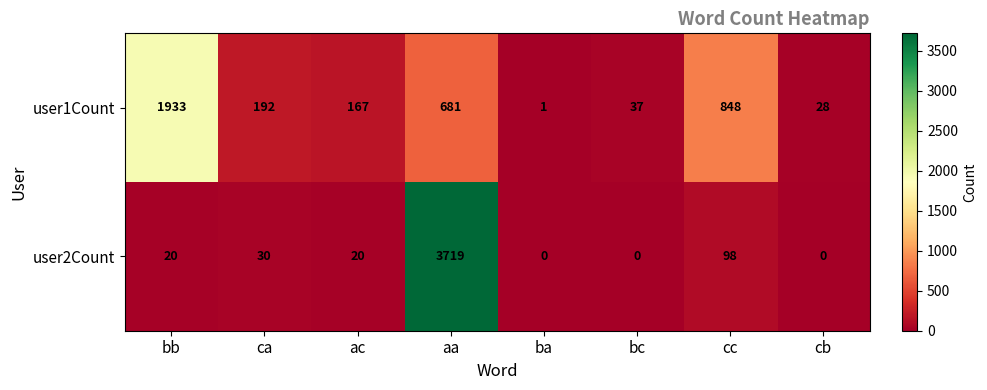

What is the average value of the user2Count series?

486